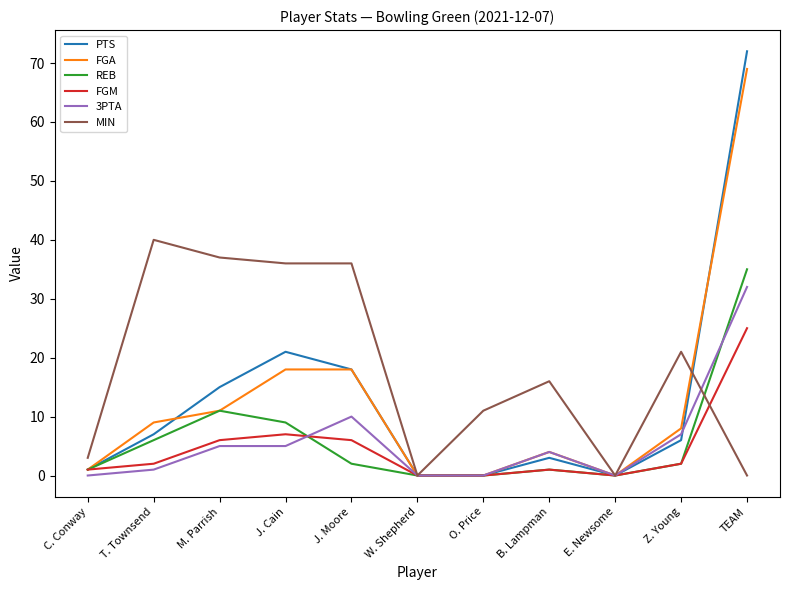

What position from the left is E. Newsome?

9